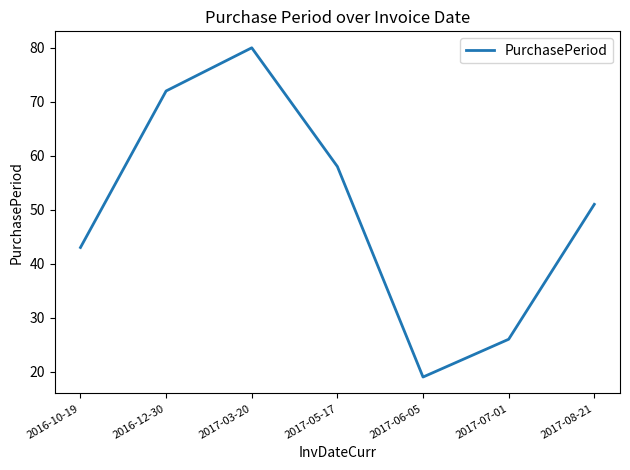

List the labels in order of value, smallest first.

2017-06-05, 2017-07-01, 2016-10-19, 2017-08-21, 2017-05-17, 2016-12-30, 2017-03-20